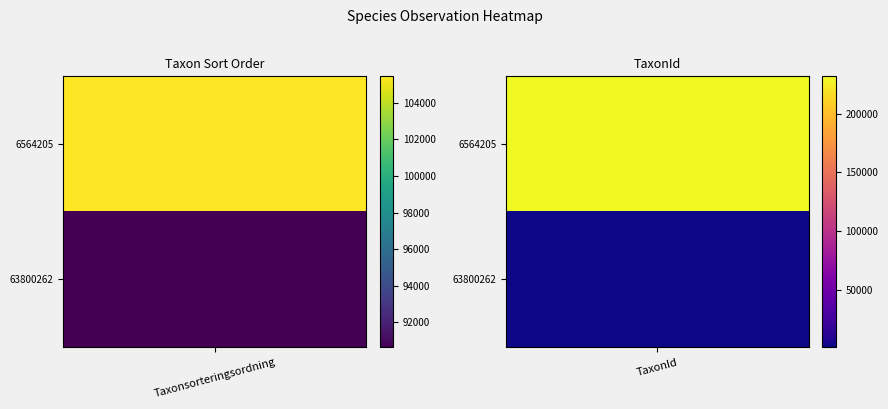

Rank the series by their maximum value, from highest to lowest.

6564205, 63800262